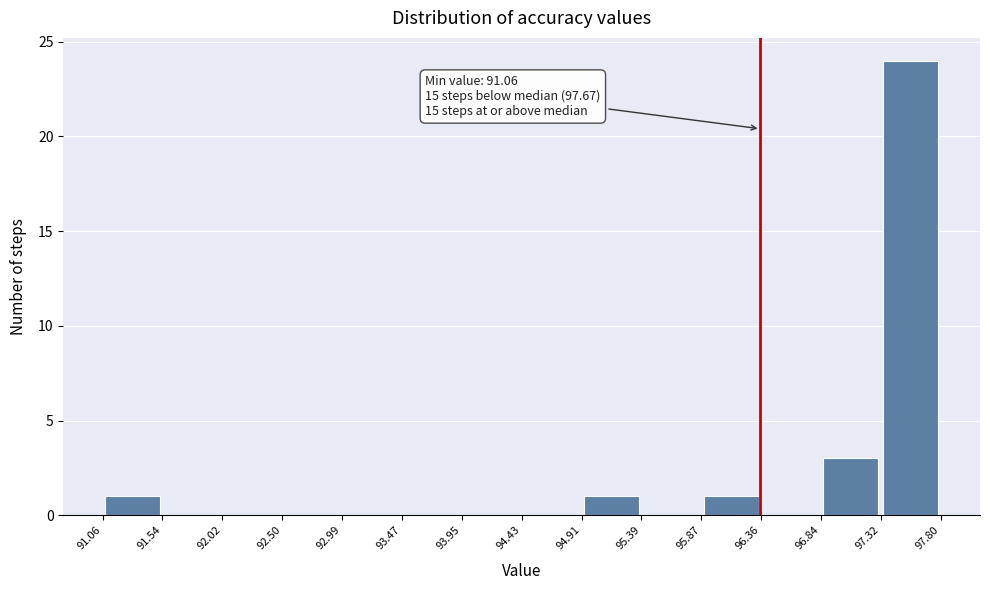

Which range on the x-axis has the tallest bar?

97.32 to 97.80